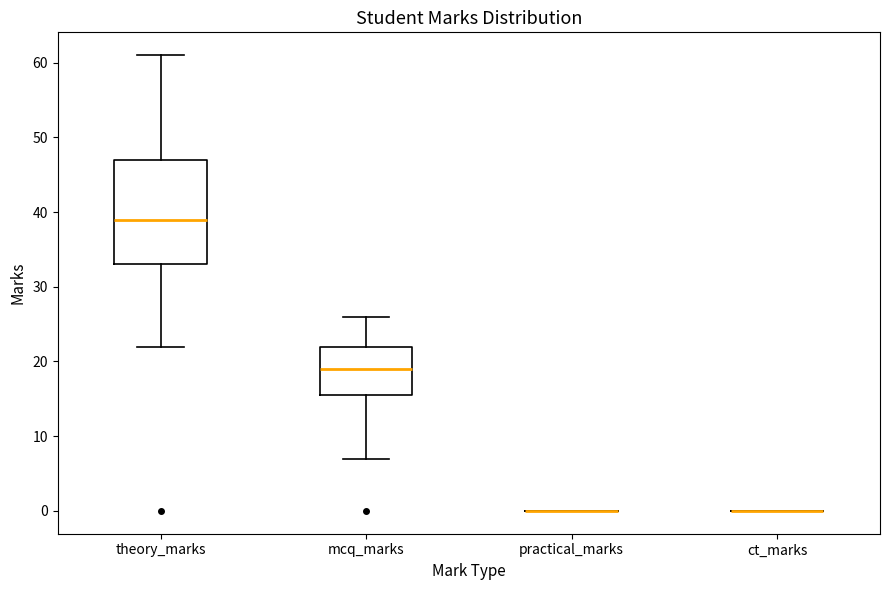

Reading left to right, transcribe this box plot: for each box, give where its median line is, the range the box spans, and where its two whiskers end, as read against the y-axis. The values are not printed on the chart, so give them approximately, as read against the axis.

theory_marks: median 39, box 33 to 47, whiskers 22 to 61
mcq_marks: median 19, box 16 to 22, whiskers 7 to 26
practical_marks: box collapsed to a line at 0, whiskers 0 to 0
ct_marks: box collapsed to a line at 0, whiskers 0 to 0